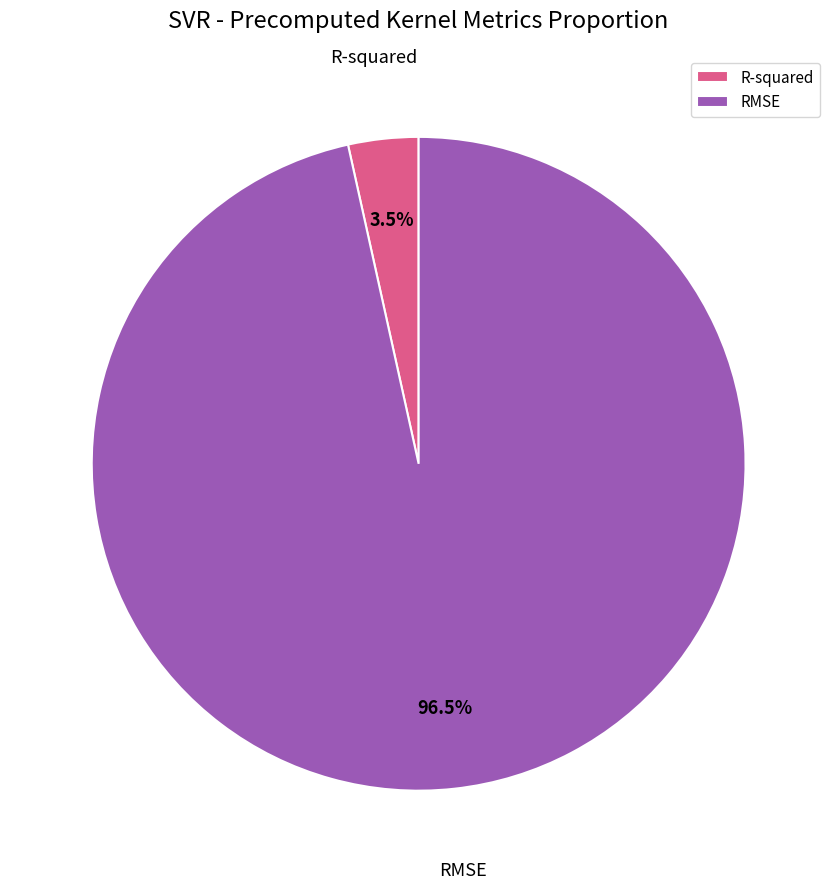

Rank the categories by value from lowest to highest.

R-squared, RMSE